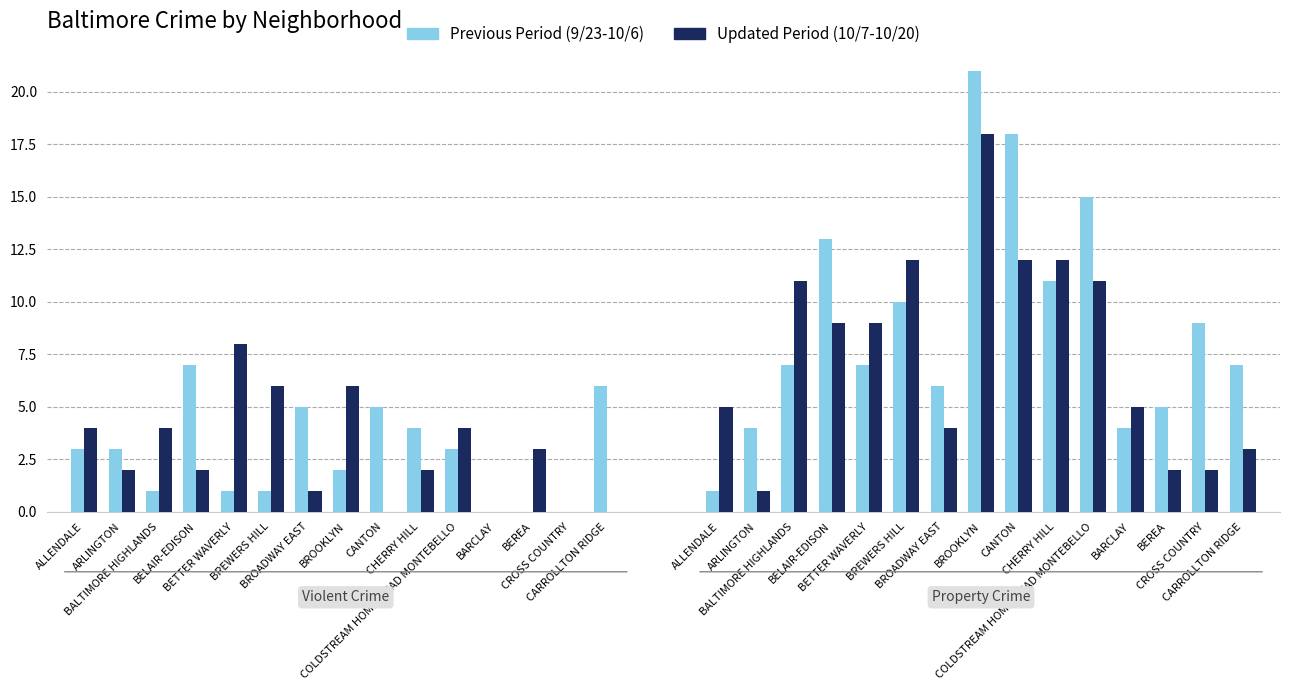

How many data points does each series have?

15